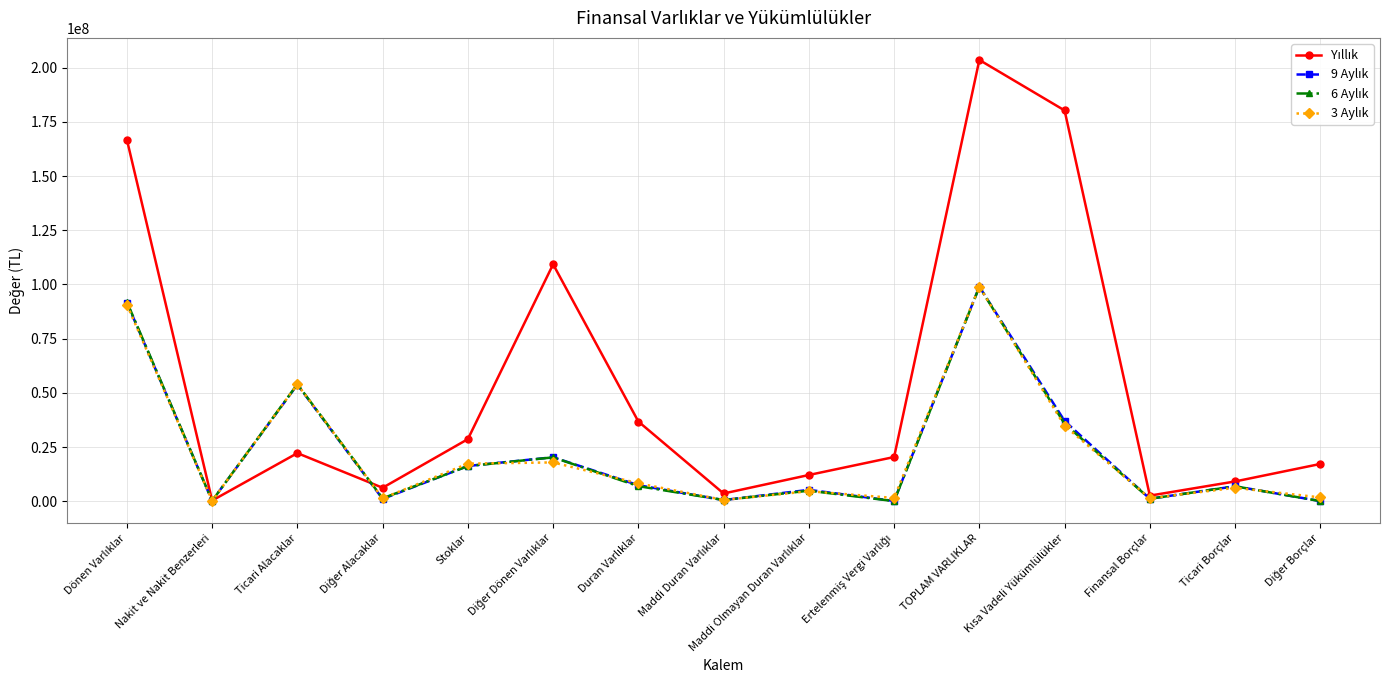

At which category is the sum across all series the highest?

TOPLAM VARLIKLAR